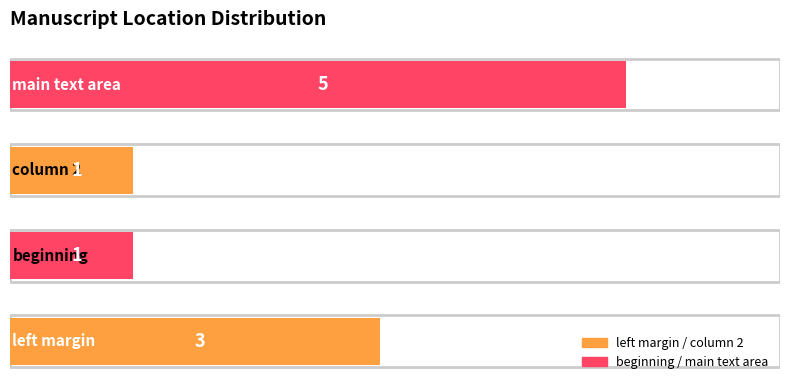

What is the maximum value shown in the chart?

5